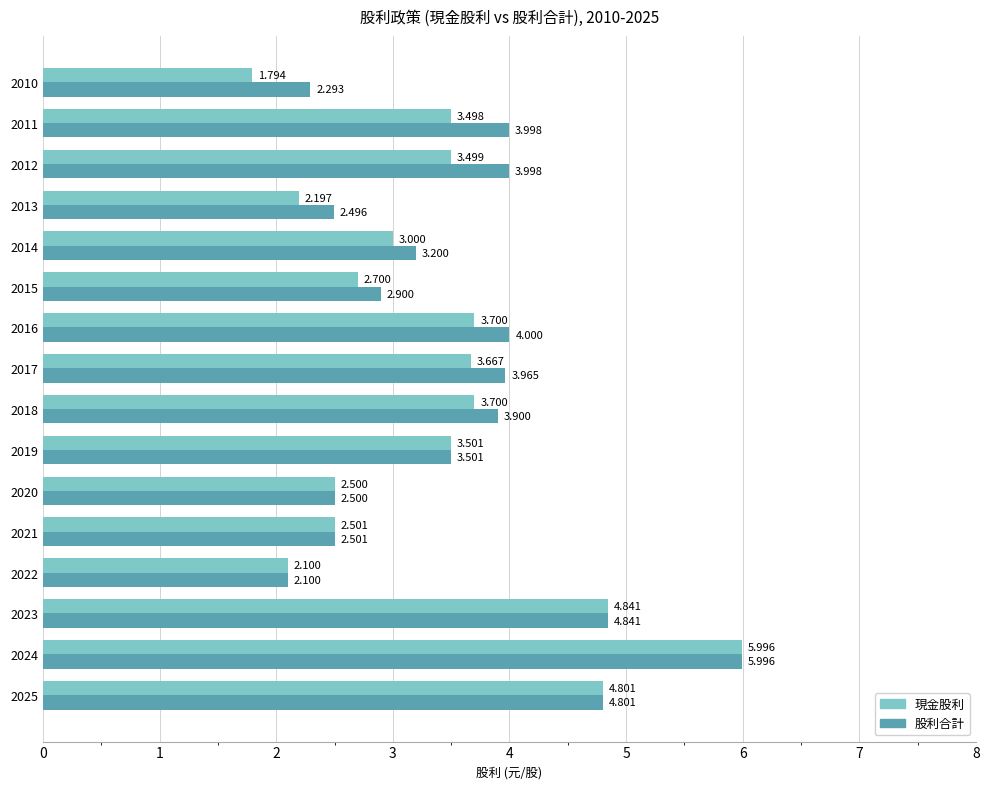

List the series in order of their overall mean, lowest first.

現金股利, 股利合計